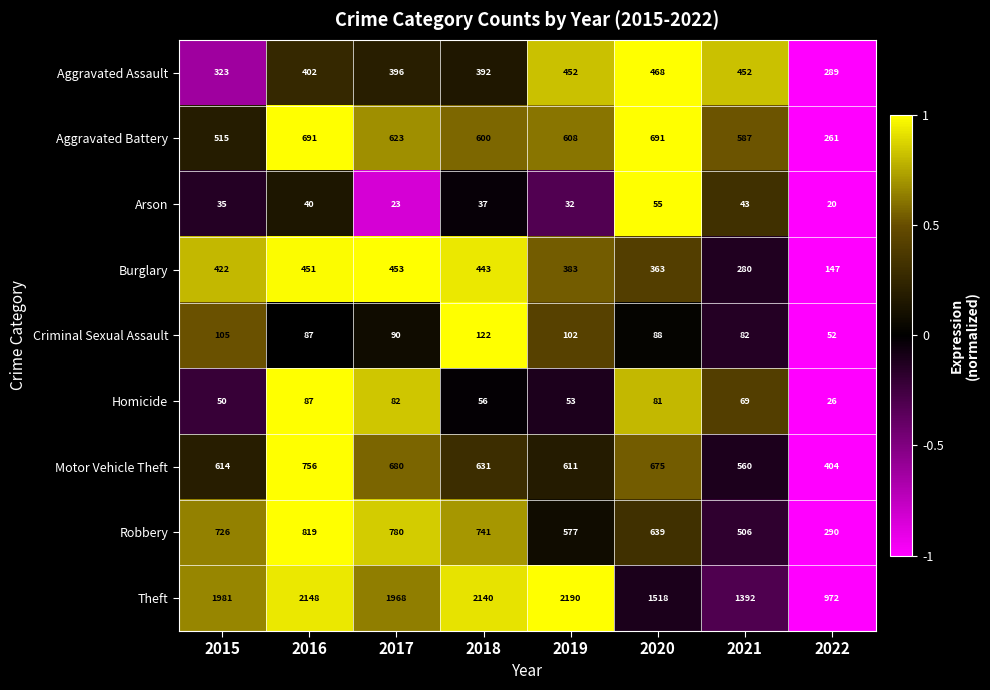

What is the maximum value shown in the chart?

2190